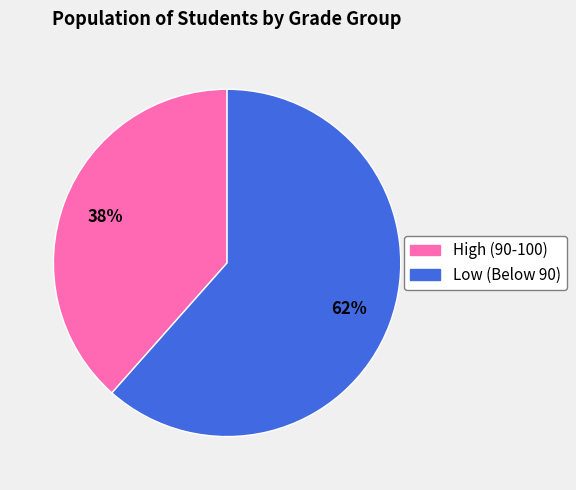

How many segments does this pie chart have?

2